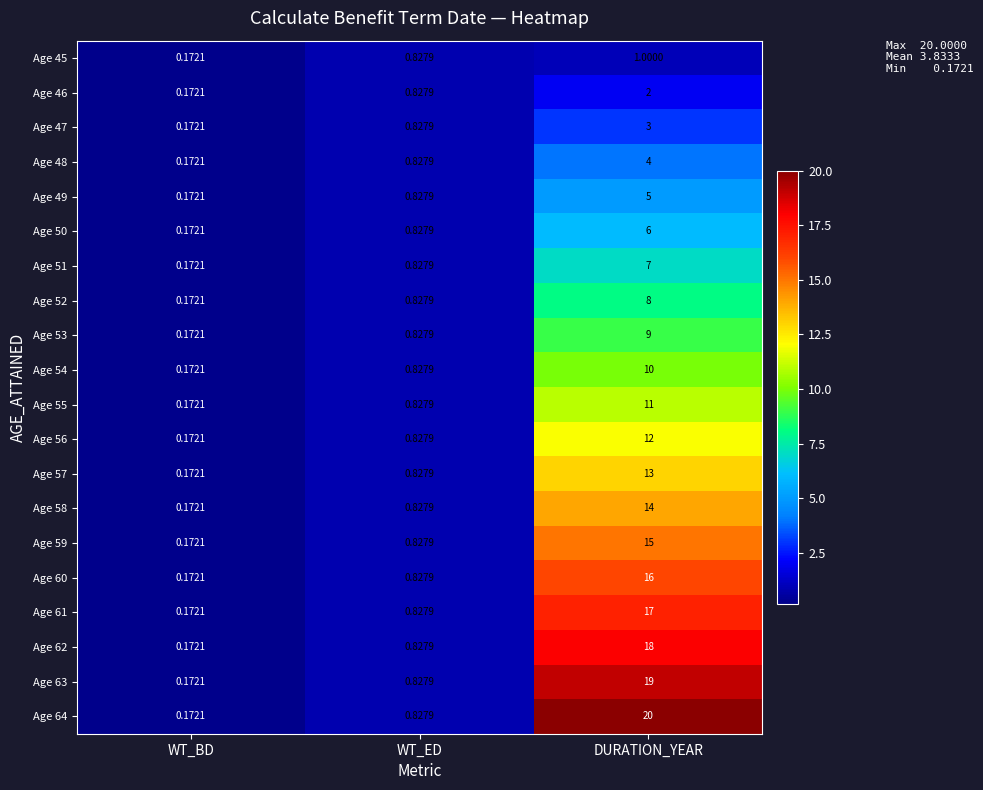

Where is Age 45 nearest to the value 0?

WT_BD